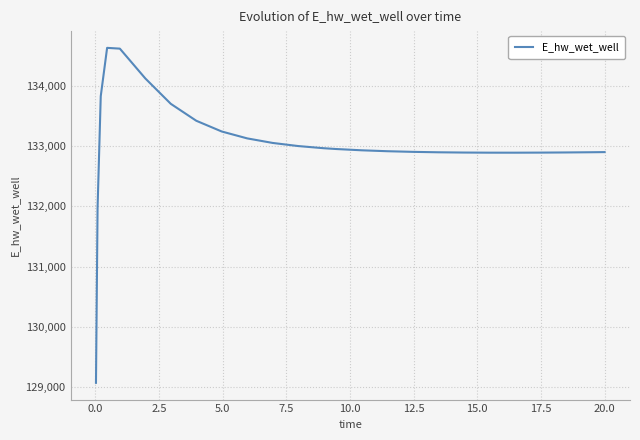

How many values are below 132927?

12